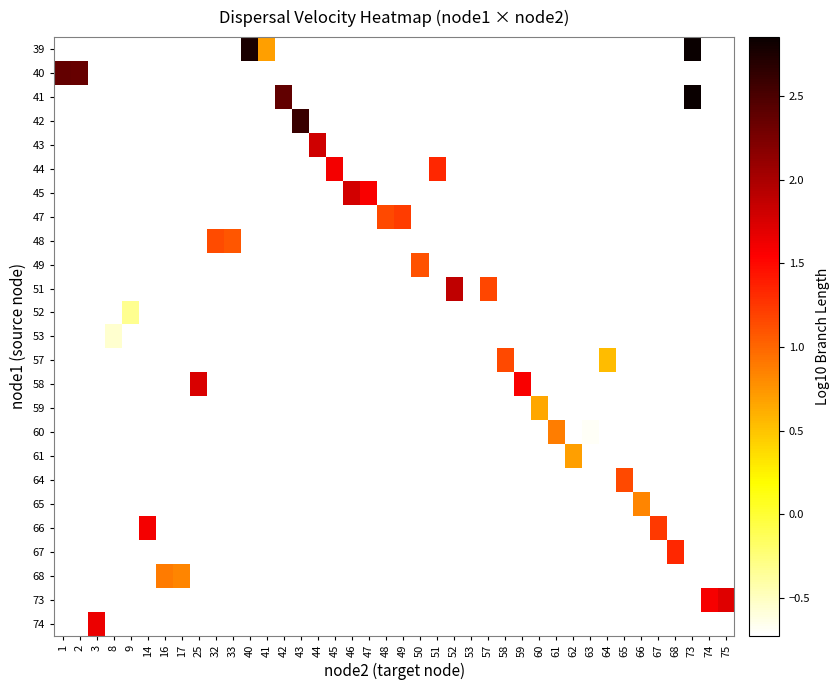

Which series has the widest spread of values?

row_1